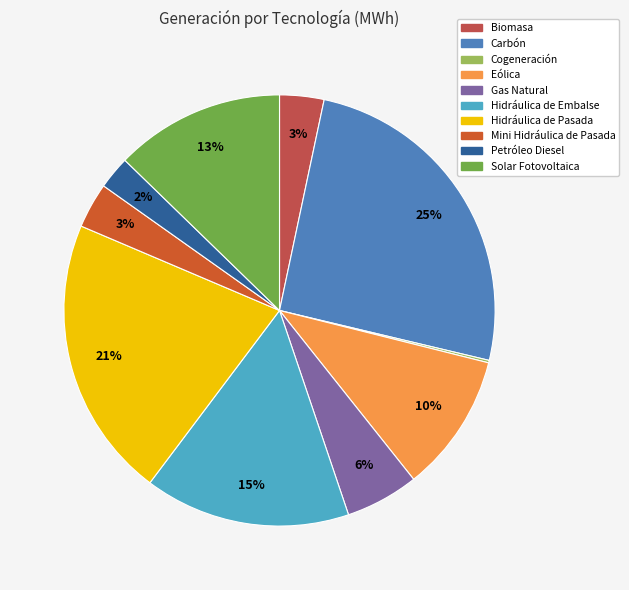

Combined, do Solar Fotovoltaica and Gas Natural account for over 50%?

No